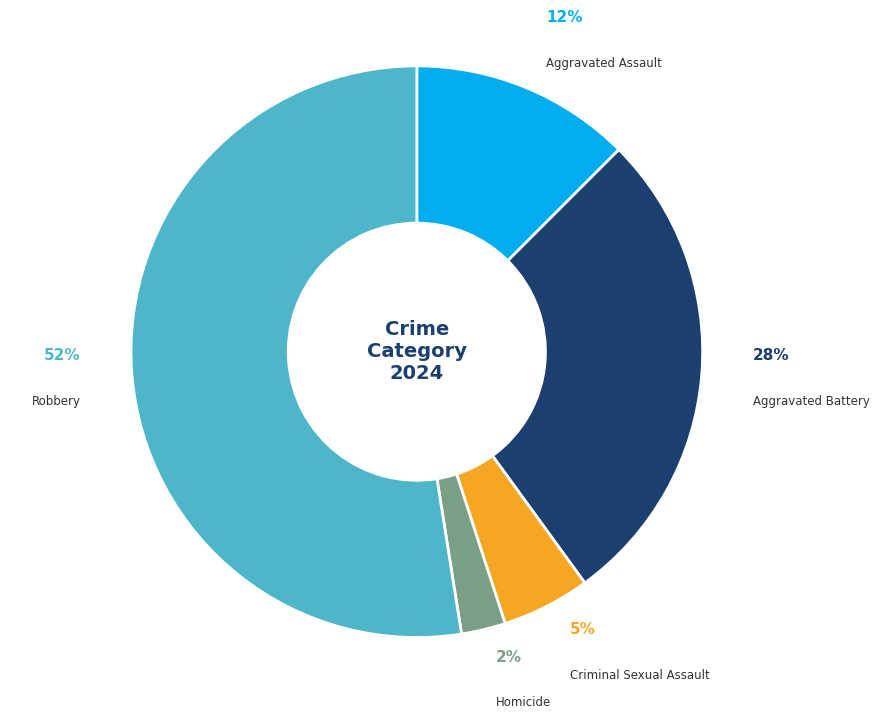

Is it true that Robbery is 52% of the pie?

True